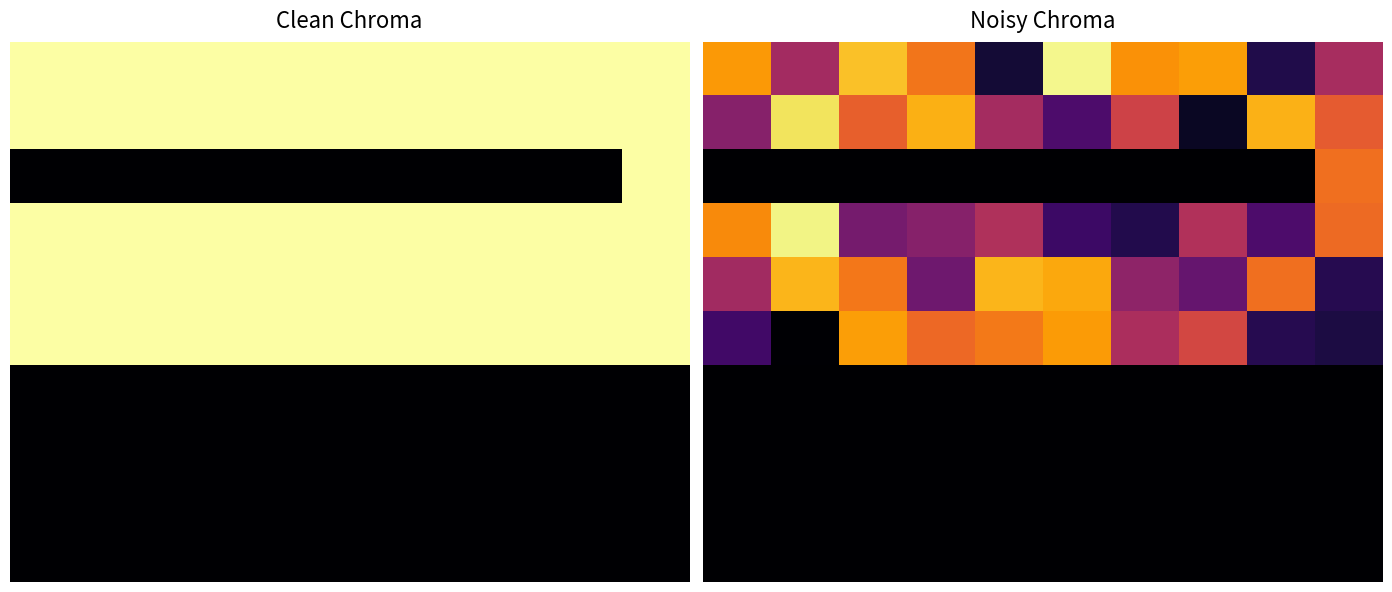

At which category is the sum across all series the highest?

2